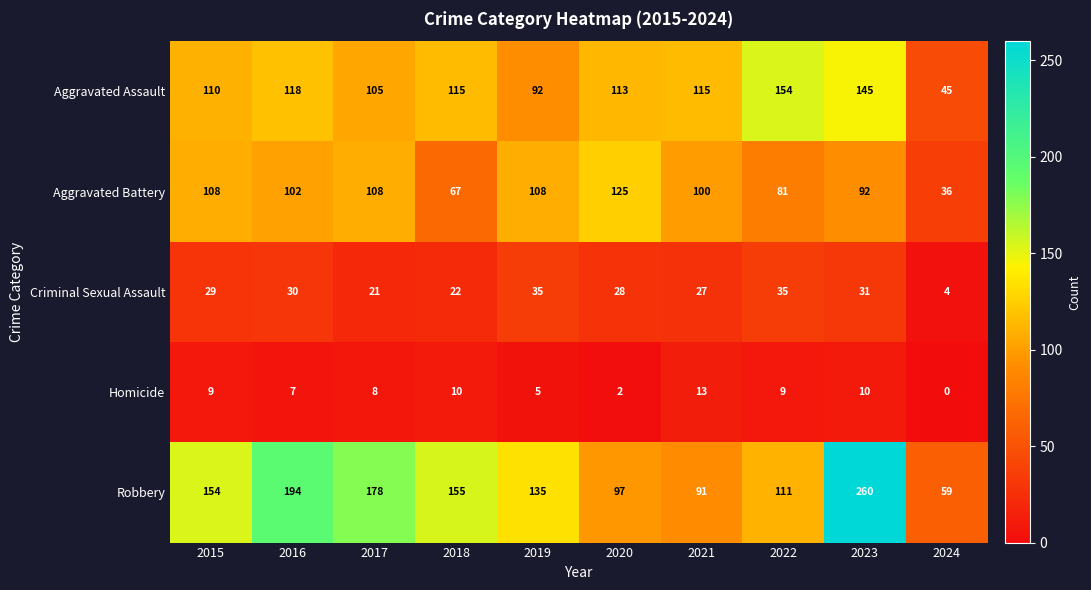

Is it true that Robbery equals 135 at 2019?

True